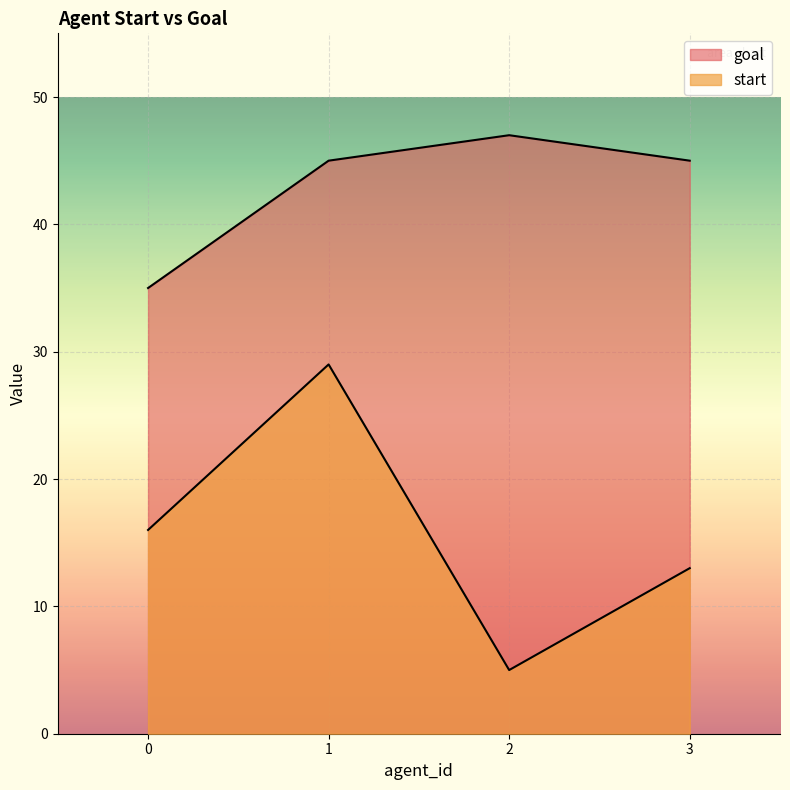

Where is the first local minimum for start?

2